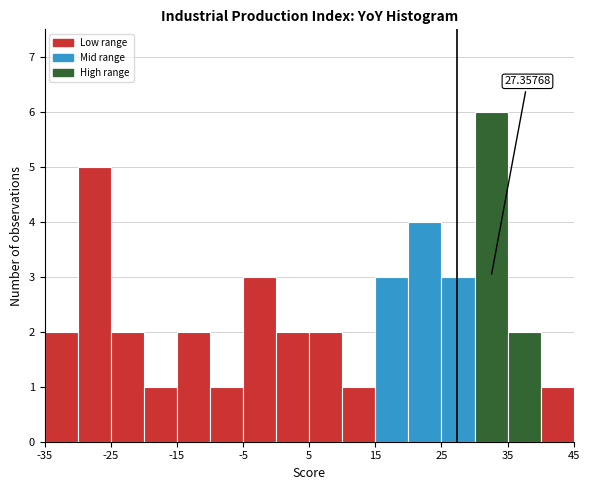

Which range on the x-axis has the tallest bar?

30 to 35